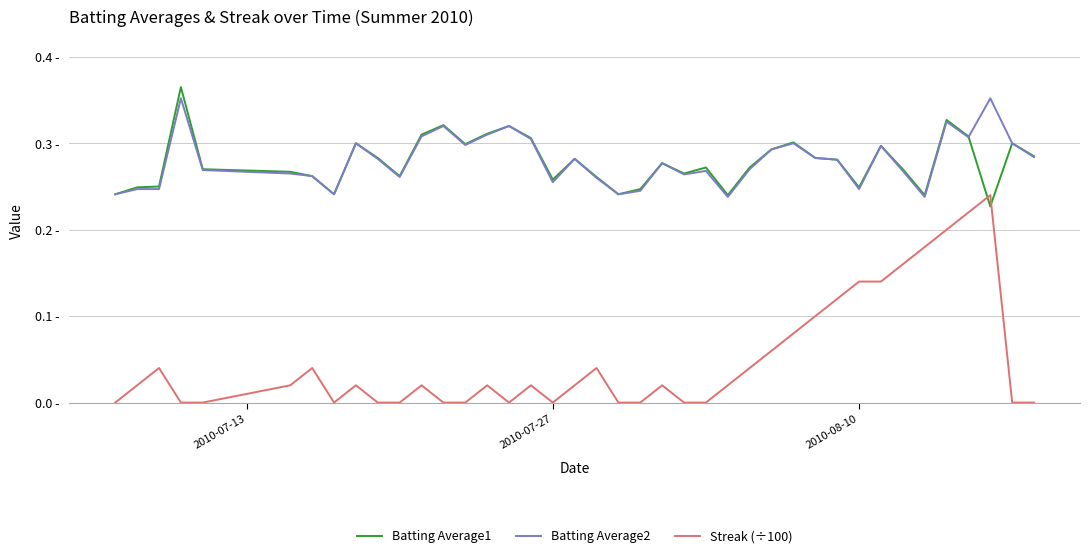

Where is Streak (÷100) nearest to the value 0?

2010-07-13